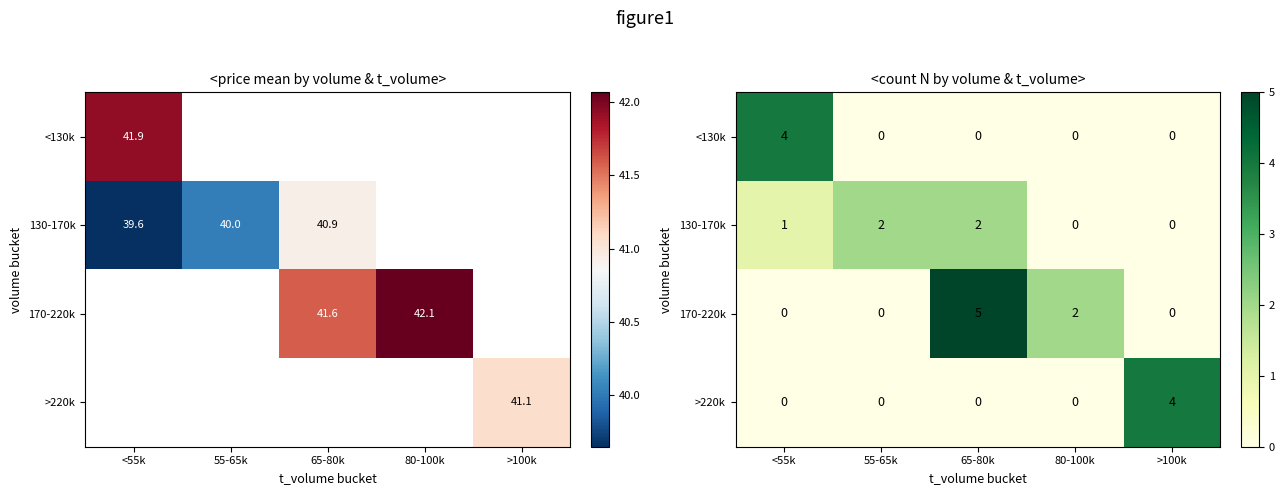

Count the number of data series in this chart.

4